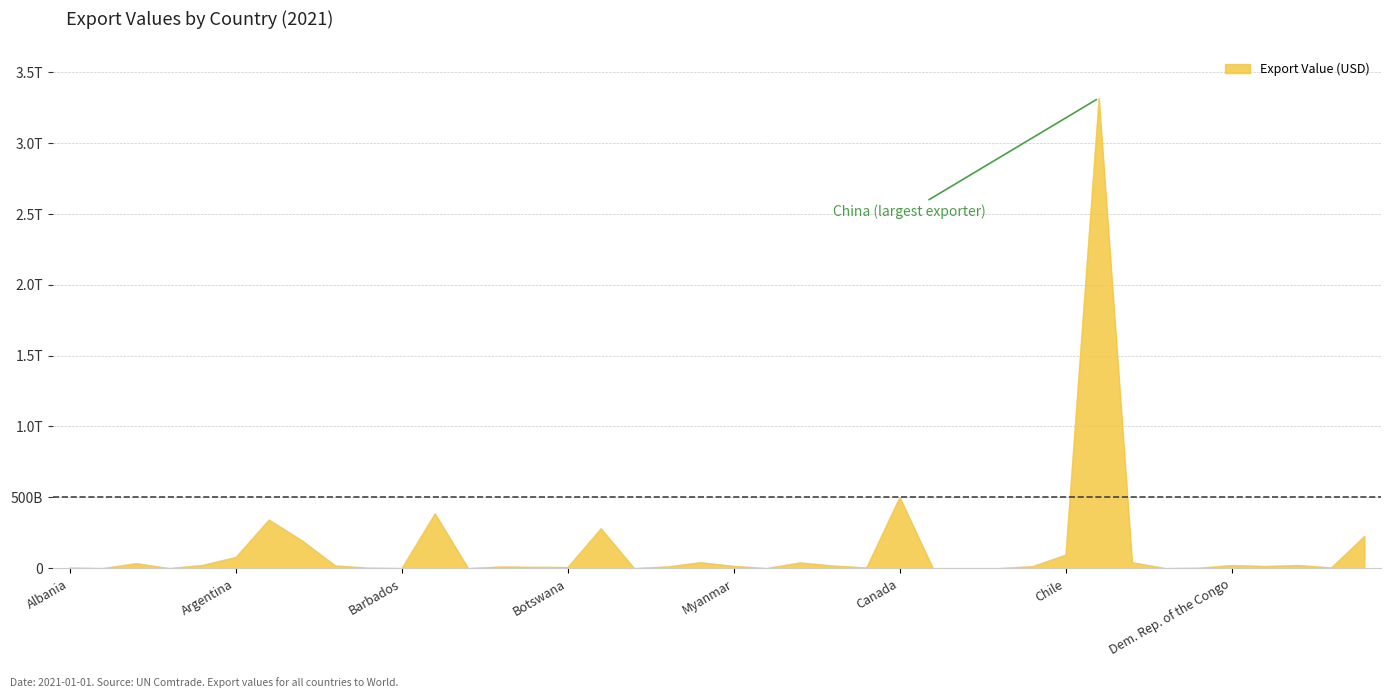

Does the chart have visible grid lines?

Yes